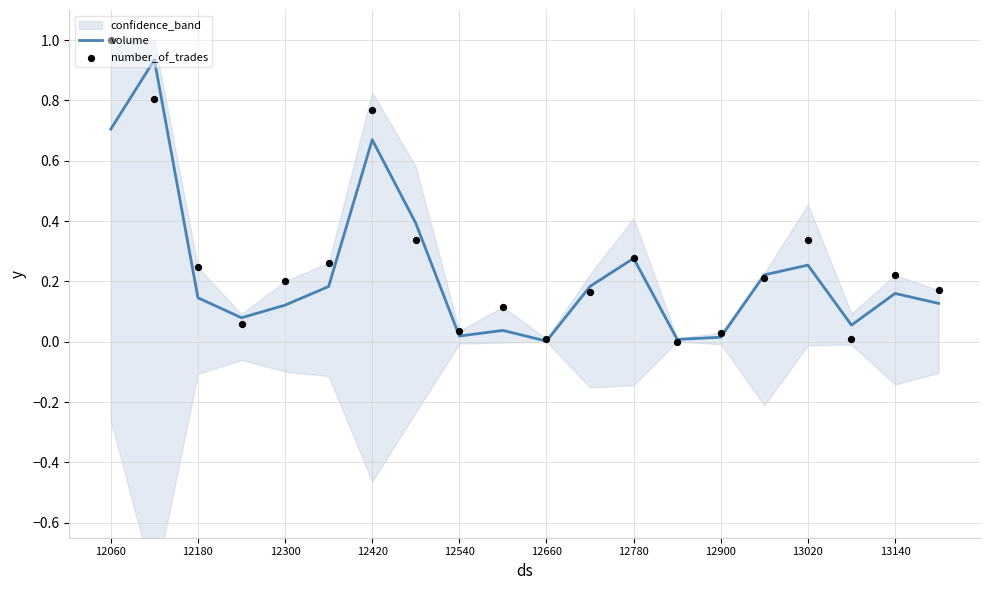

Which series has the largest total across all categories?

number_of_trades